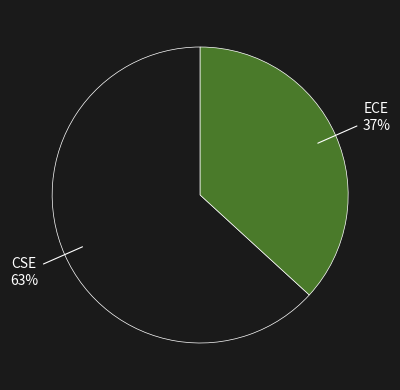

Which category accounts for the majority?

CSE